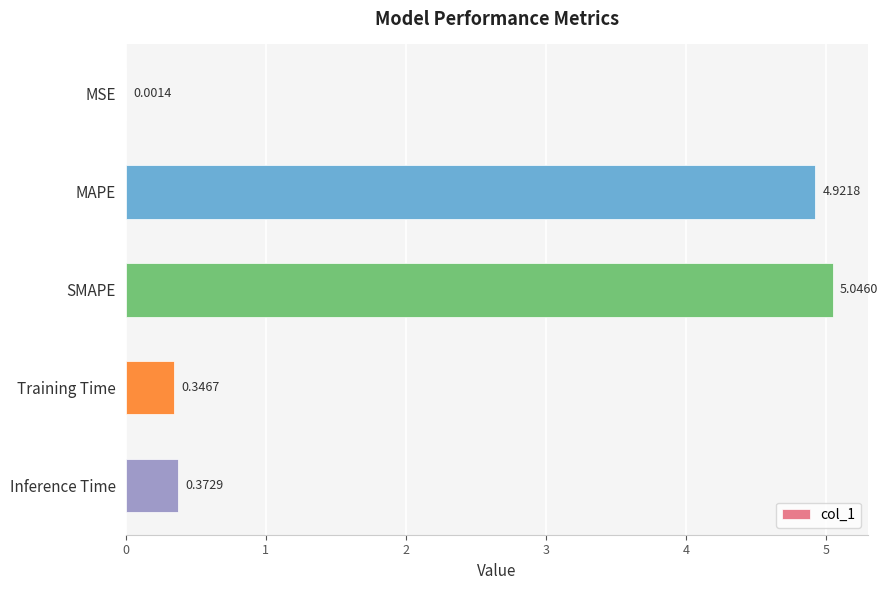

How many data points does each series have?

5